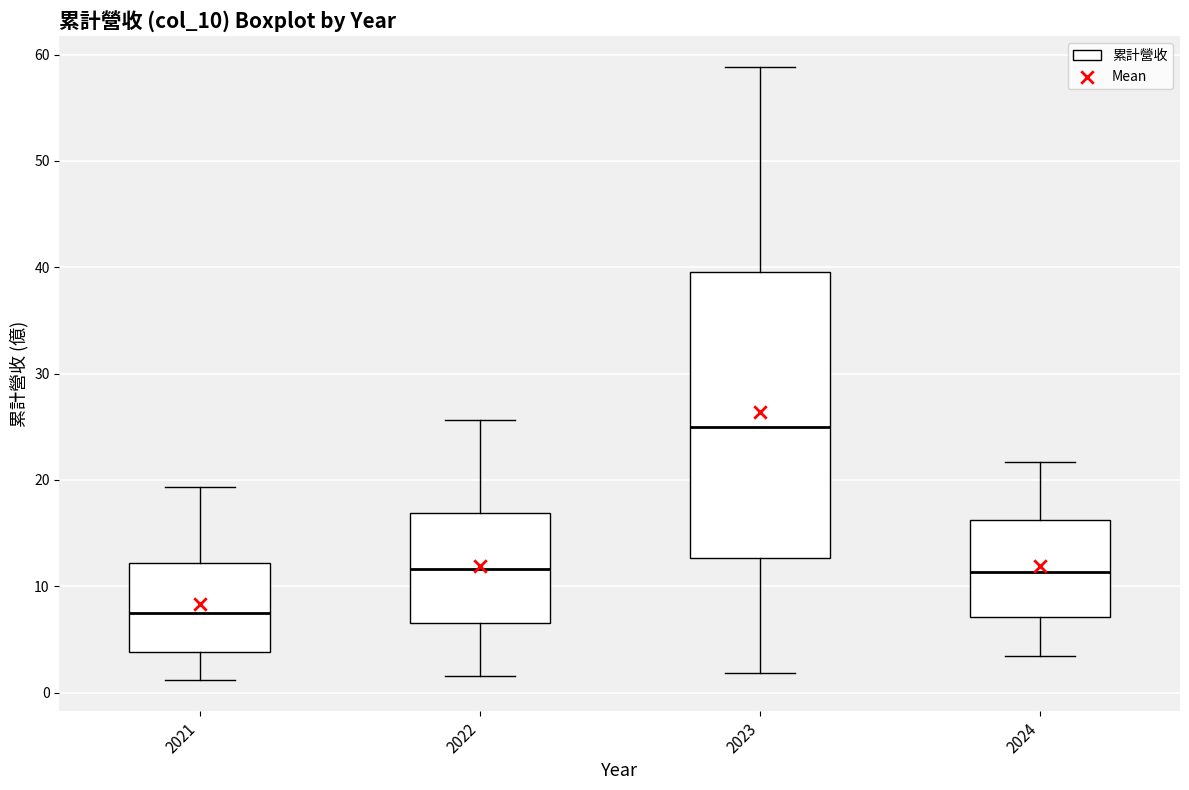

Comparing the boxes themselves (not the whiskers), which one is the tallest?

2023